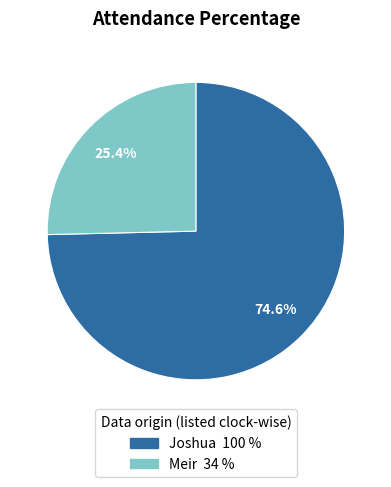

What is the smallest slice in the pie chart?

Meir